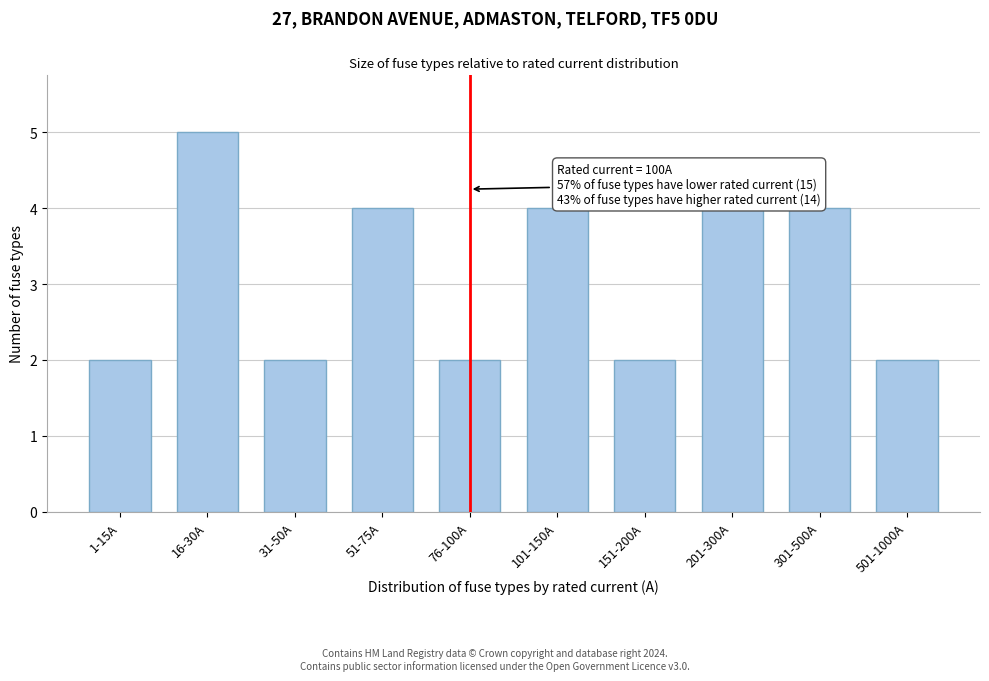

Reading left to right, extract all data points from this chart.

2	5	2	4	2	4	2	4	4	2